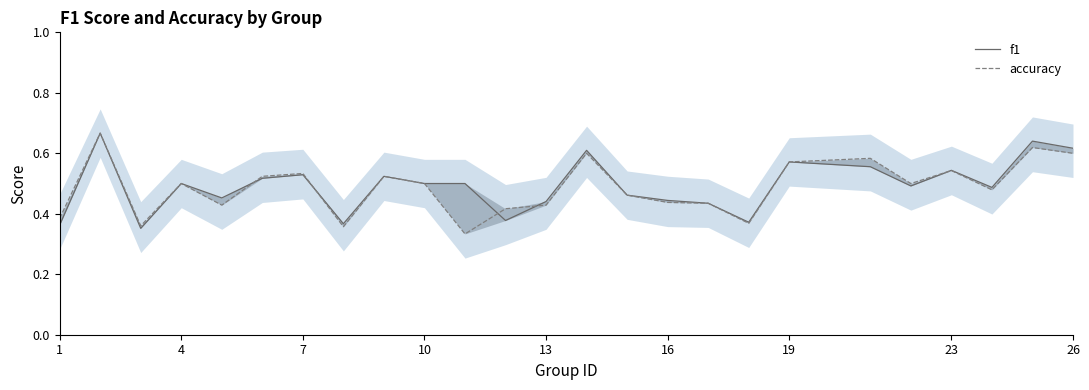

Reading left to right, extract all data points from this chart.

f1: 0.4	0.7	0.4	0.5	0.5	0.5	0.5	0.4	0.5	0.5	0.5	0.4	0.4	0.6	0.5	0.4	0.4	0.4	0.6	0.6	0.5	0.5	0.5	0.6	0.6
accuracy: 0.4	0.7	0.4	0.5	0.4	0.5	0.5	0.4	0.5	0.5	0.3	0.4	0.4	0.6	0.5	0.4	0.4	0.4	0.6	0.6	0.5	0.5	0.5	0.6	0.6